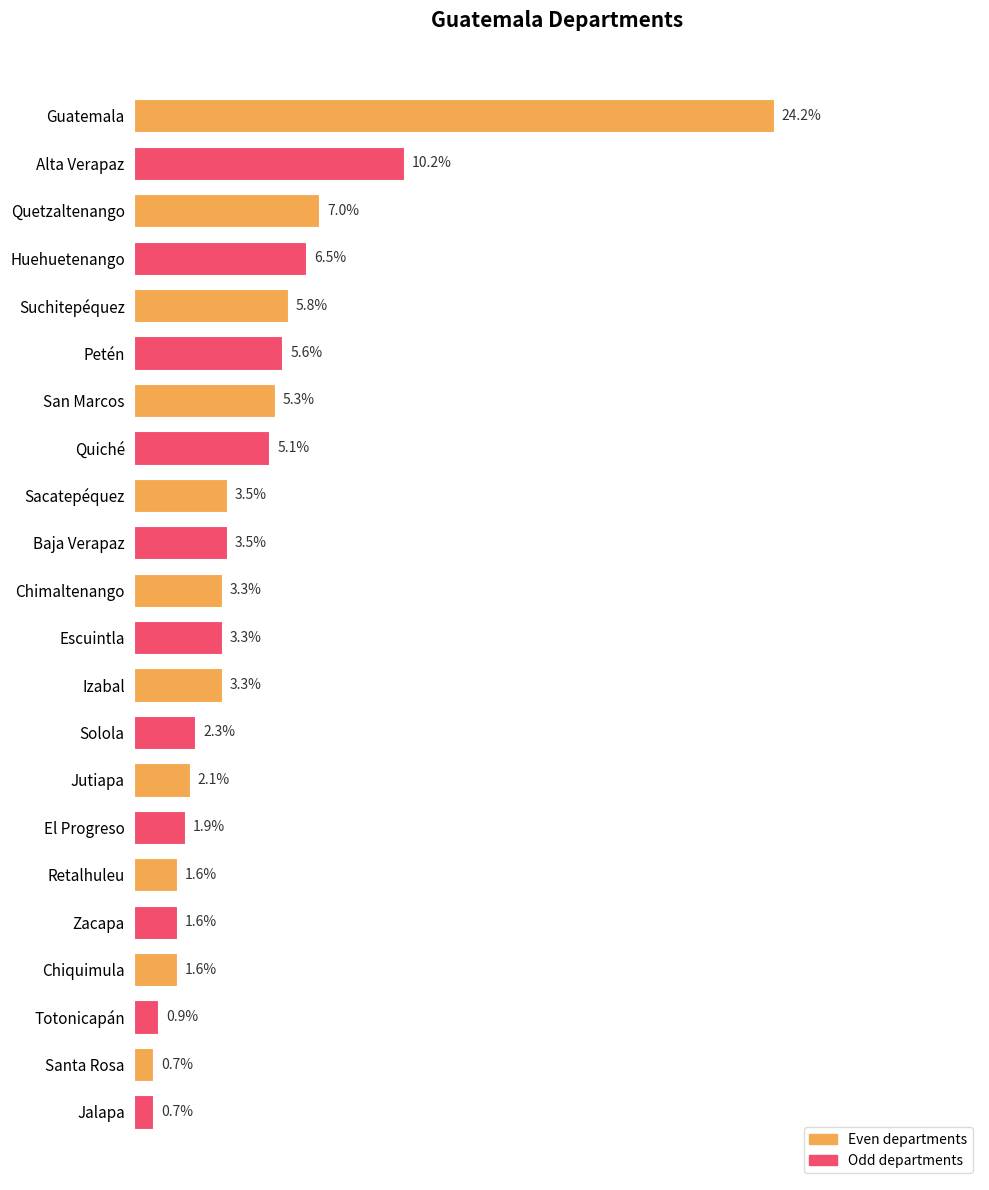

Which label corresponds to the largest value in the chart?

Guatemala